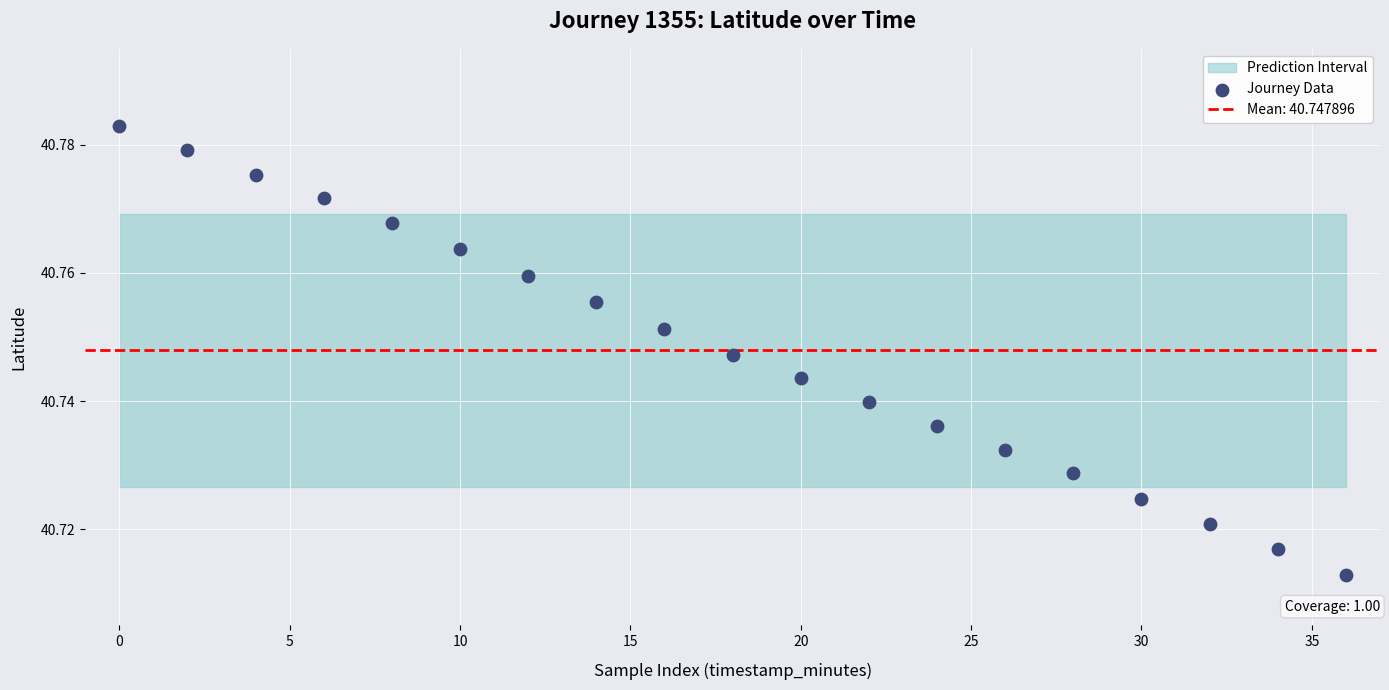

What is the range of X values (max minus min)?

36.0